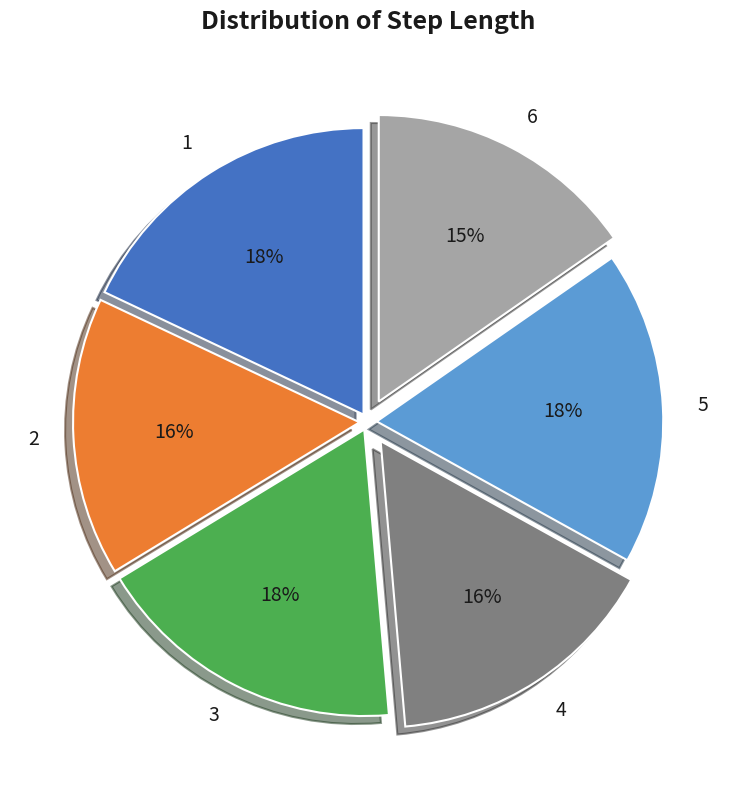

The 1 slice represents 18% of the pie. True or false?

True